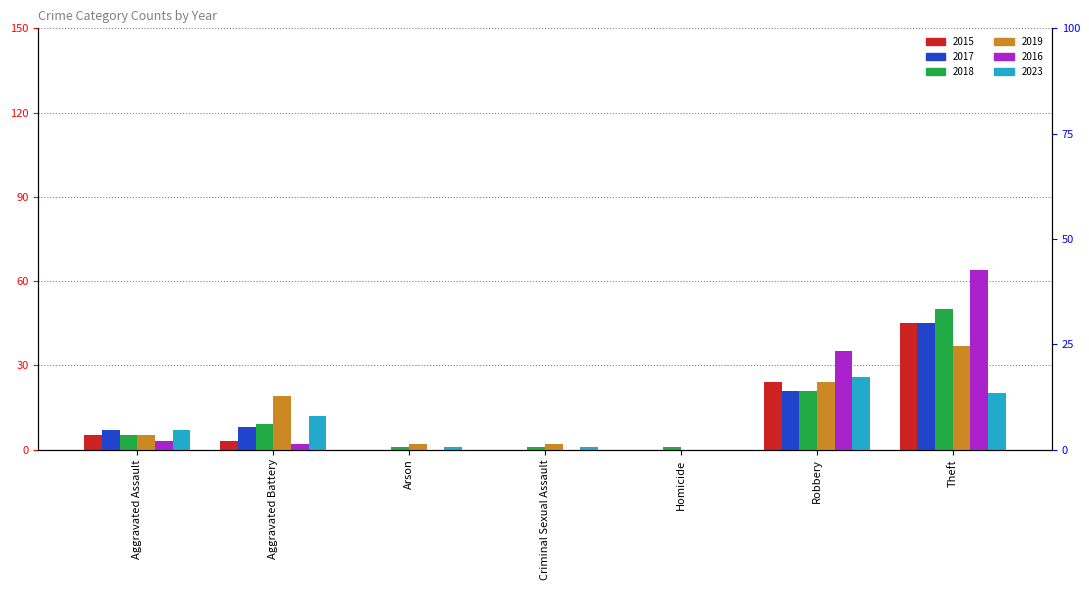

The value of 2016 at Theft is 64. True or false?

True